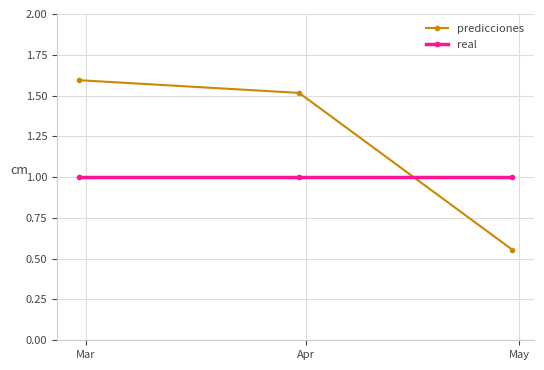

Which series has the largest total across all categories?

predicciones